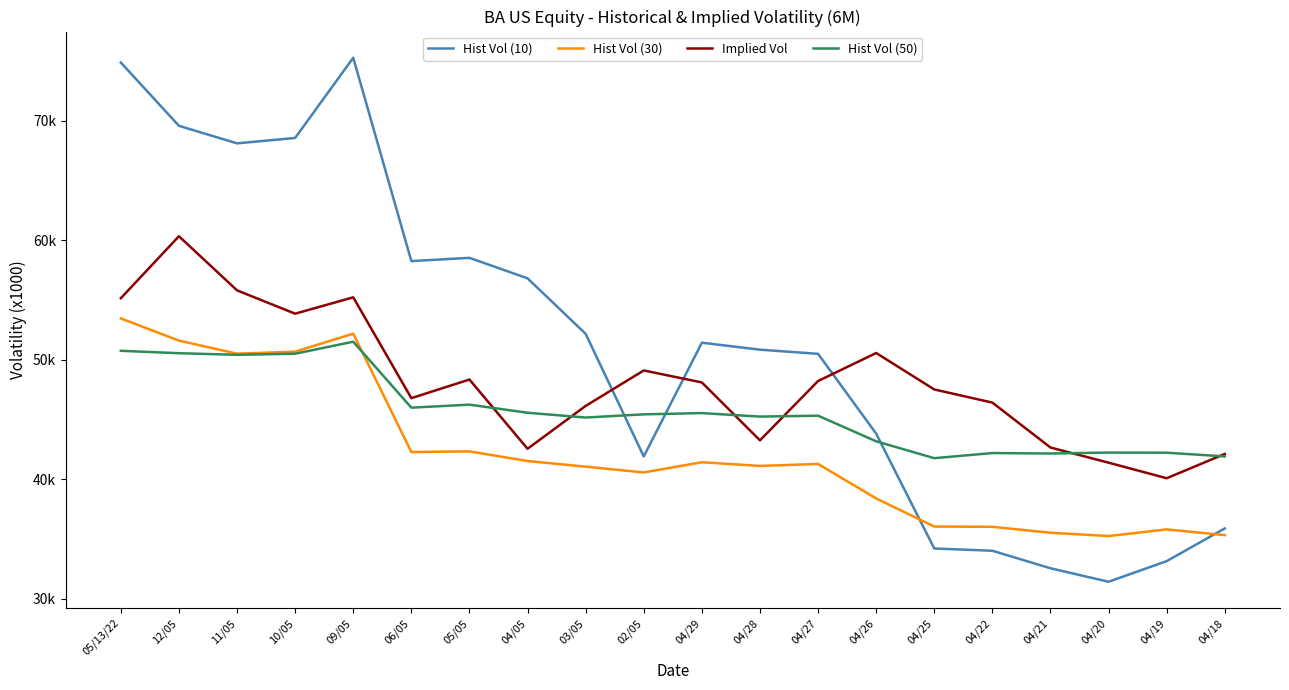

How many data points does each series have?

20